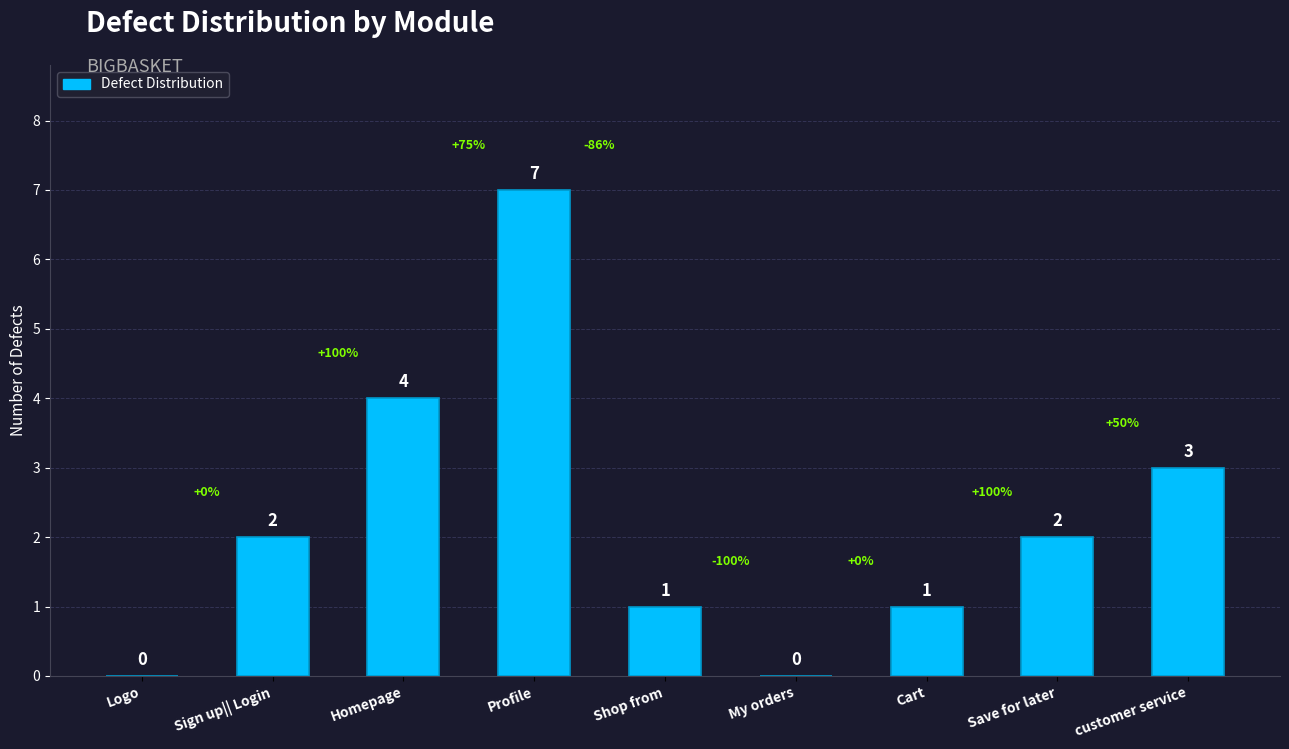

What is the average value?

2